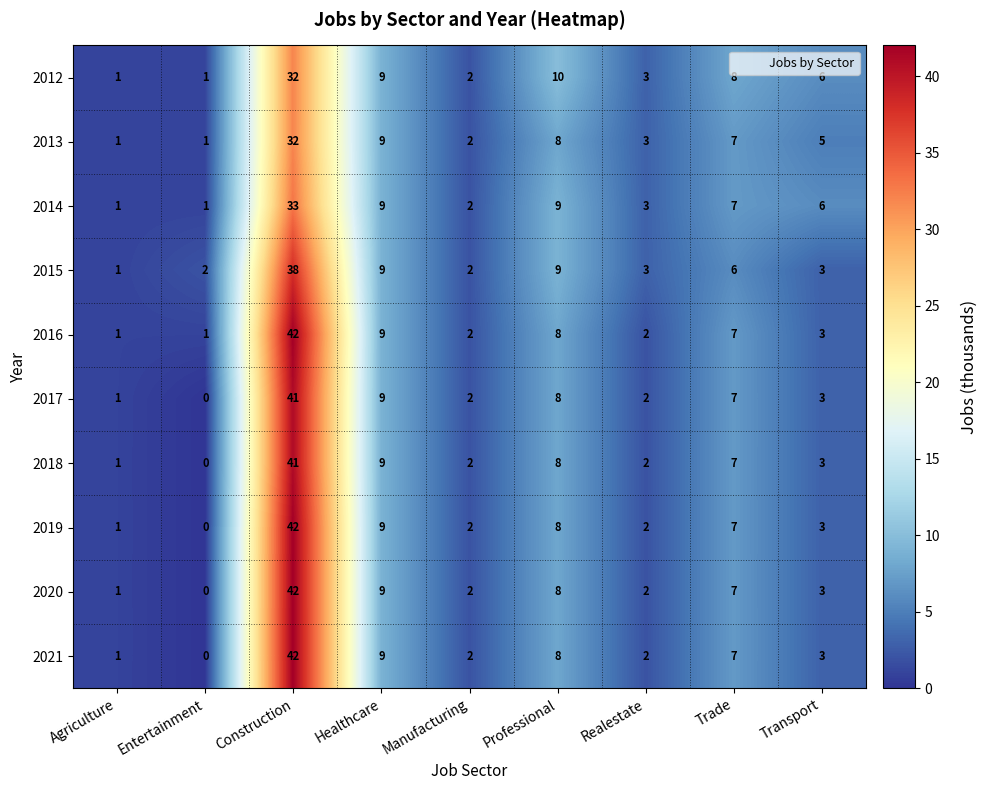

At which label does 2013 reach its peak?

Construction